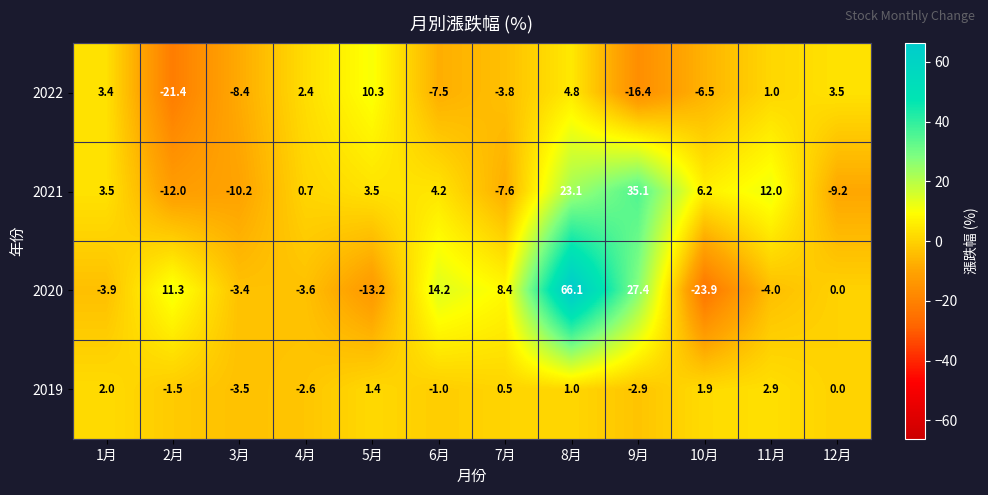

Which series has the largest range (max minus min)?

2020